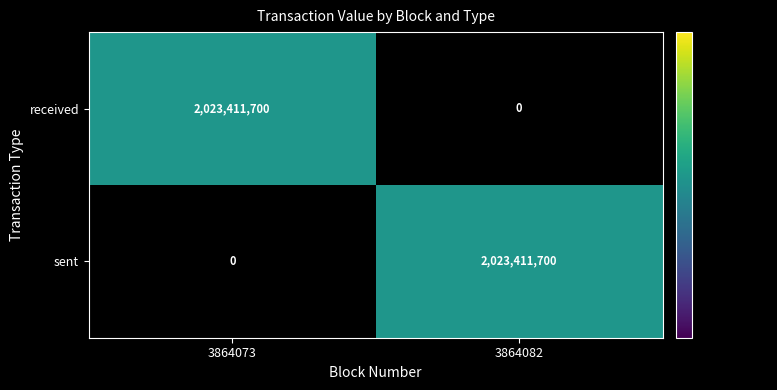

Count the number of categories in the chart.

2